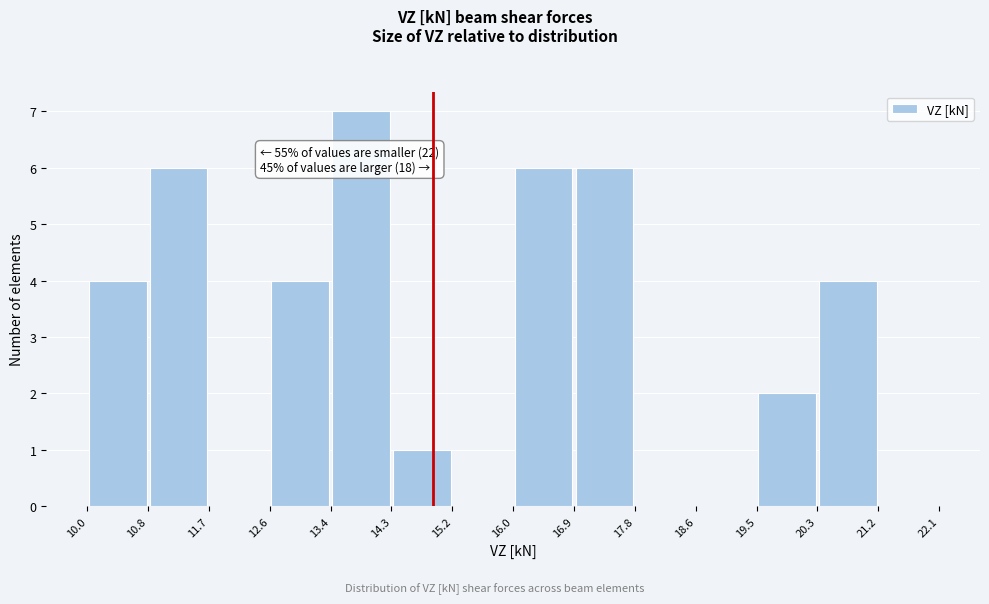

Over which range of the x-axis is the bar tallest?

13.4 to 14.3